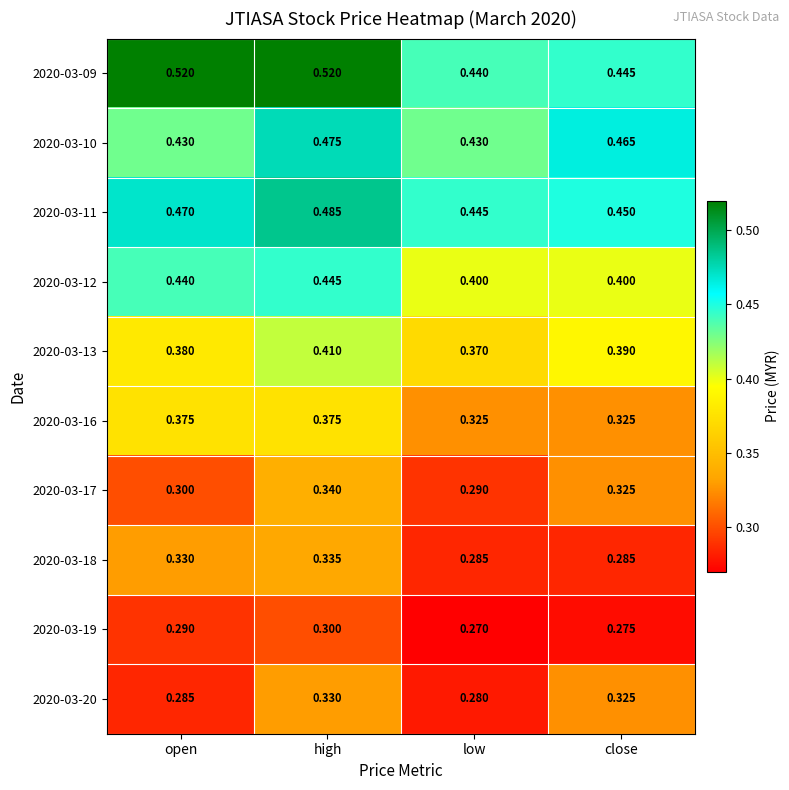

Rank the series at open from highest to lowest value.

2020-03-09, 2020-03-11, 2020-03-12, 2020-03-10, 2020-03-13, 2020-03-16, 2020-03-18, 2020-03-17, 2020-03-19, 2020-03-20